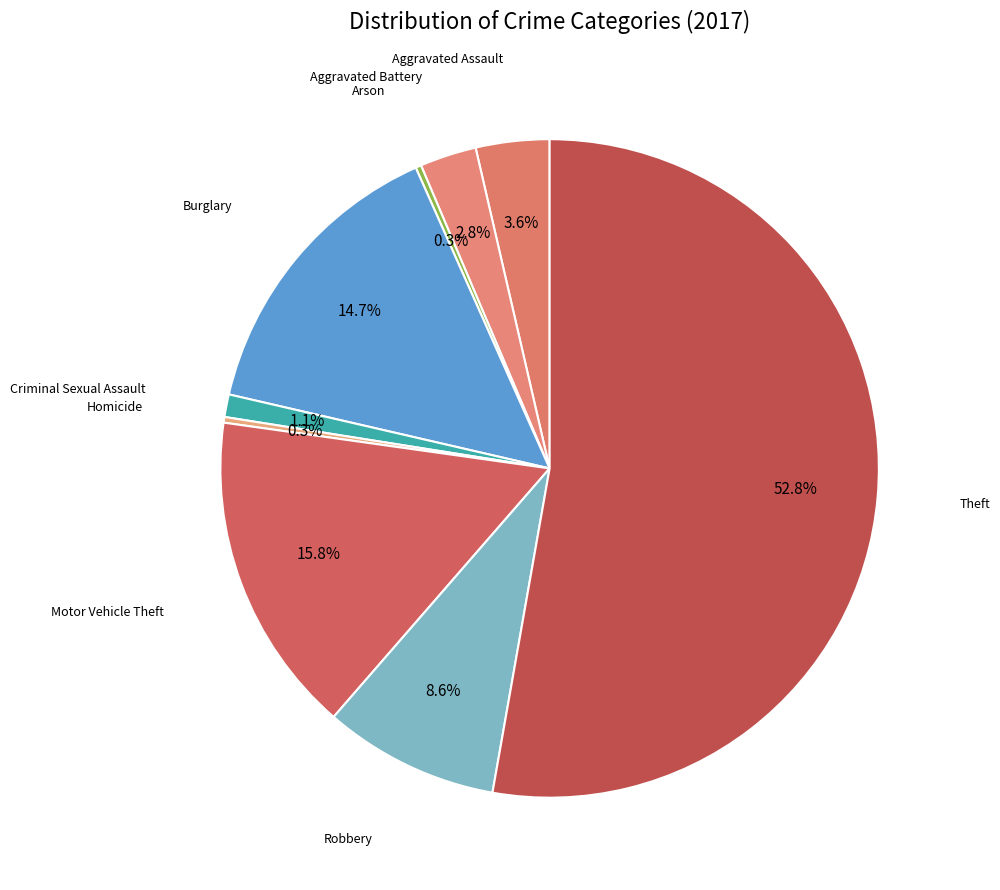

How many slices are in this pie chart?

9